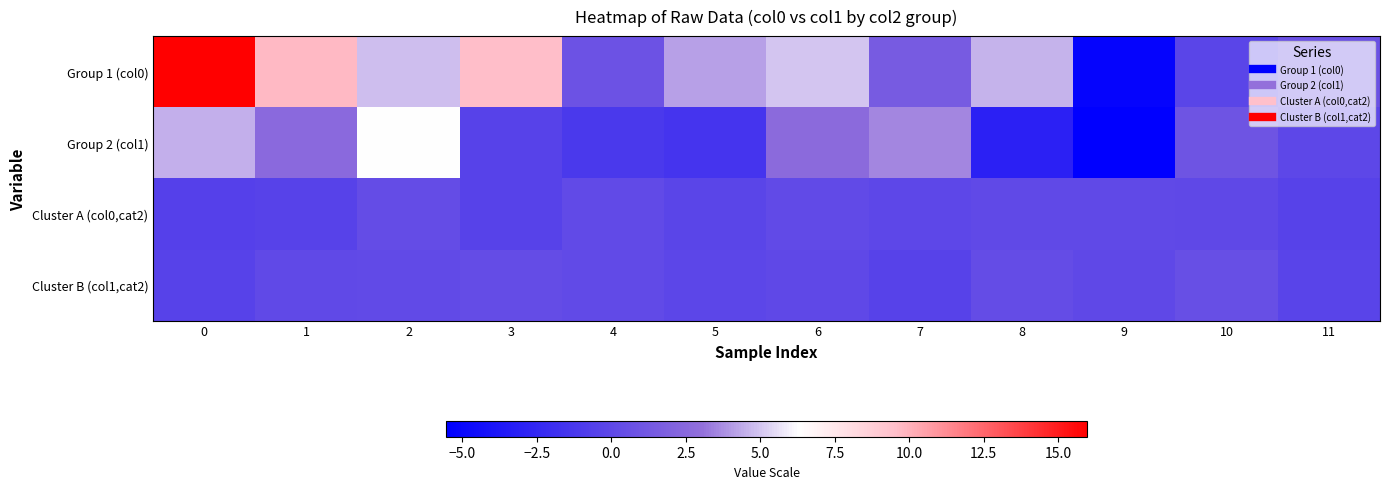

Reading left to right, what are all the values shown in this chart?

Group 1 (col0): 0=16.0	1=9.7	2=4.9	3=9.5	4=0.8	5=4.2	6=5.0	7=1.5	8=4.6	9=-5.1	10=-0.2	11=0.7
Group 2 (col1): 0=4.5	1=2.6	2=6.3	3=-0.4	4=-1.1	5=-1.5	6=2.7	7=3.6	8=-3.0	9=-5.5	10=1.0	11=-0.1
Cluster A (col0,cat2): 0=-0.6	1=-0.4	2=0.4	3=-0.3	4=0.3	5=-0.2	6=0.3	7=-0.0	8=0.1	9=0.2	10=0.1	11=-0.4
Cluster B (col1,cat2): 0=-0.3	1=0.1	2=0.2	3=0.4	4=0.2	5=-0.1	6=0.0	7=-0.4	8=0.4	9=0.1	10=0.6	11=-0.3